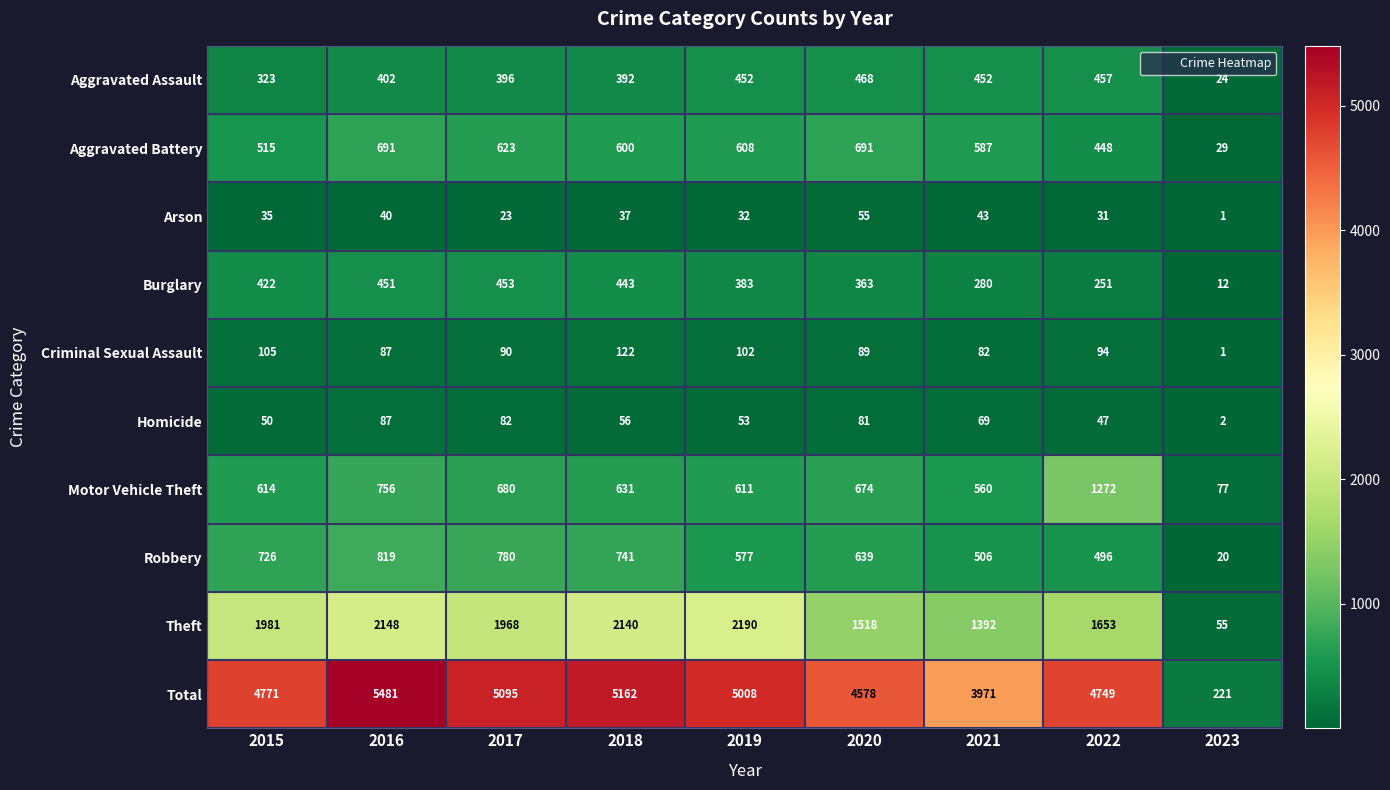

Between 2017 and 2022, which series saw the biggest shift?

Motor Vehicle Theft